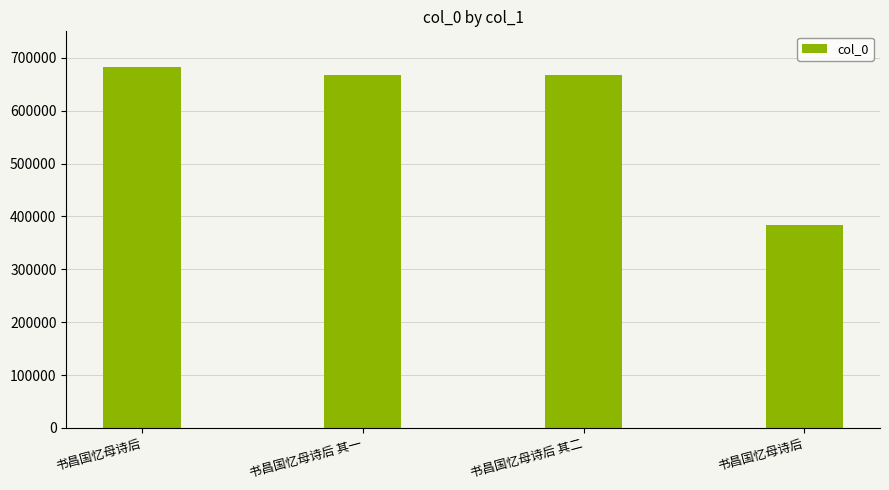

The chart shows a value of 683045 at 书昌国忆母诗后. True or false?

True